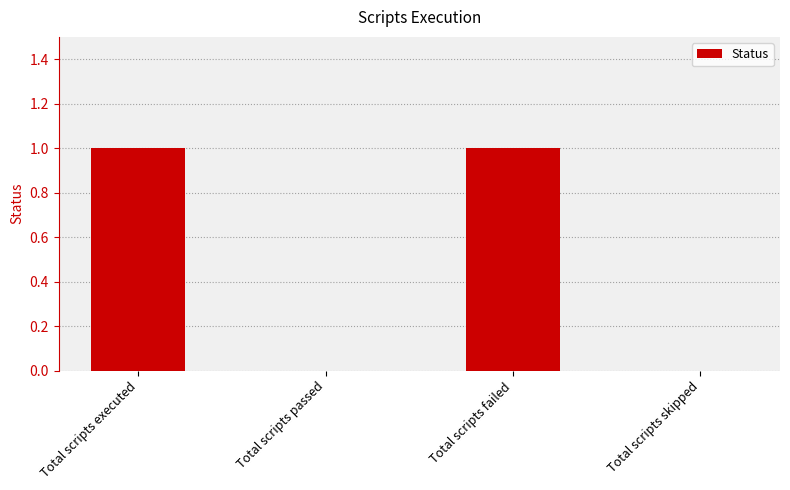

Are the bars horizontal?

No